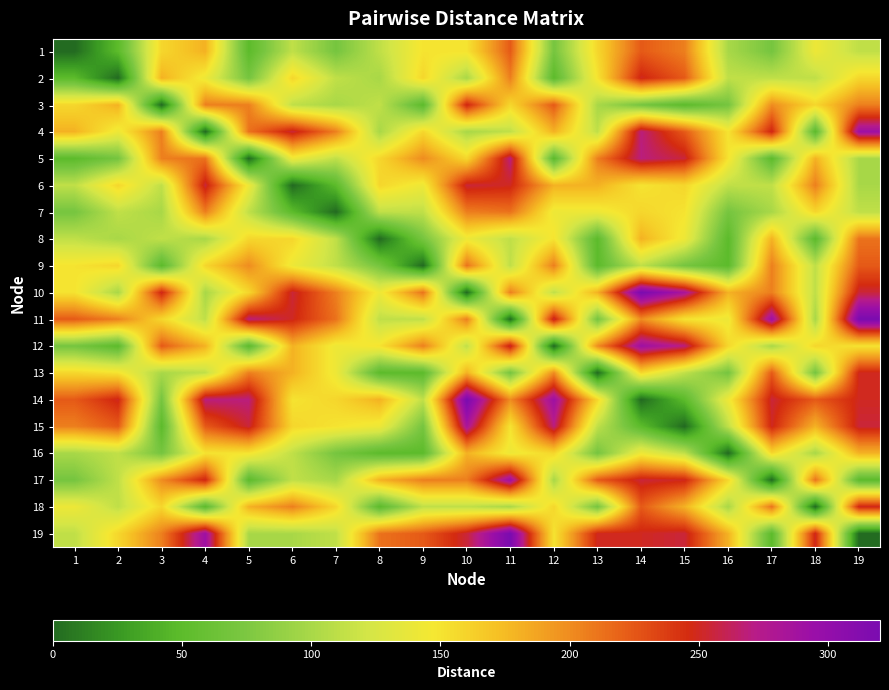

Between 1 and 9, which is larger?

9